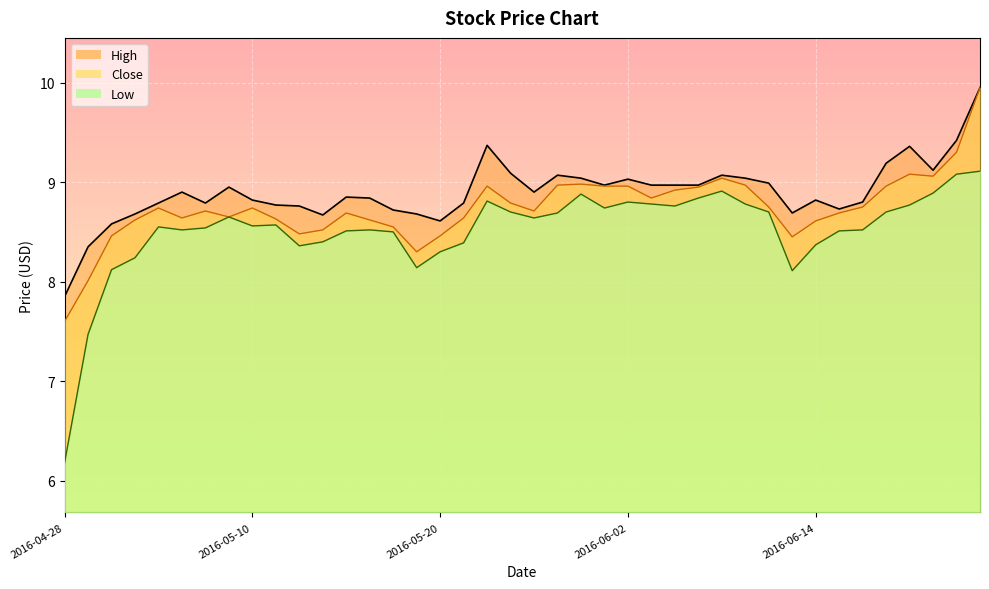

Which category has the lowest value across all series?

2016-04-28